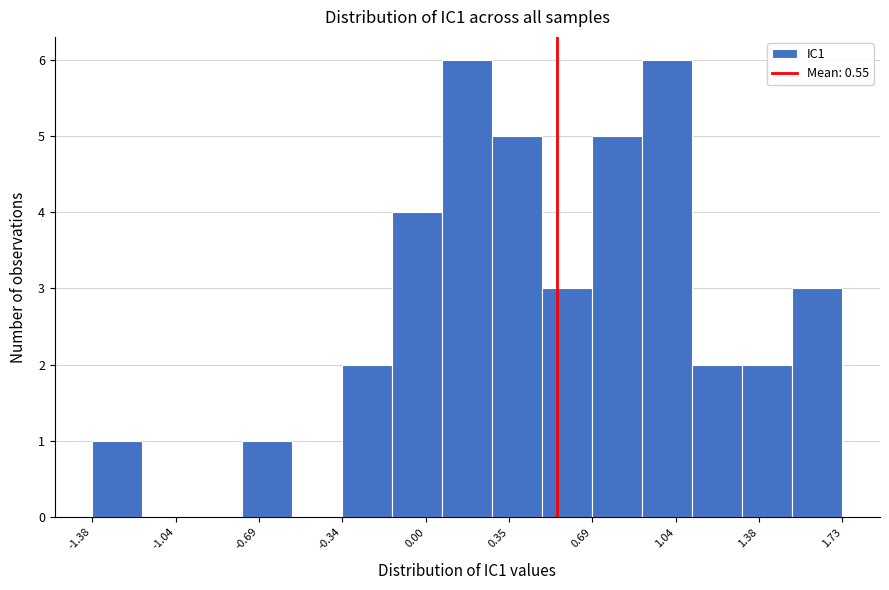

What is the height of the bar covering 0.05 to 0.30 on the x-axis? Neither the bar edges nor the heights are printed on the chart, so give them approximately, as read against the axes.

6